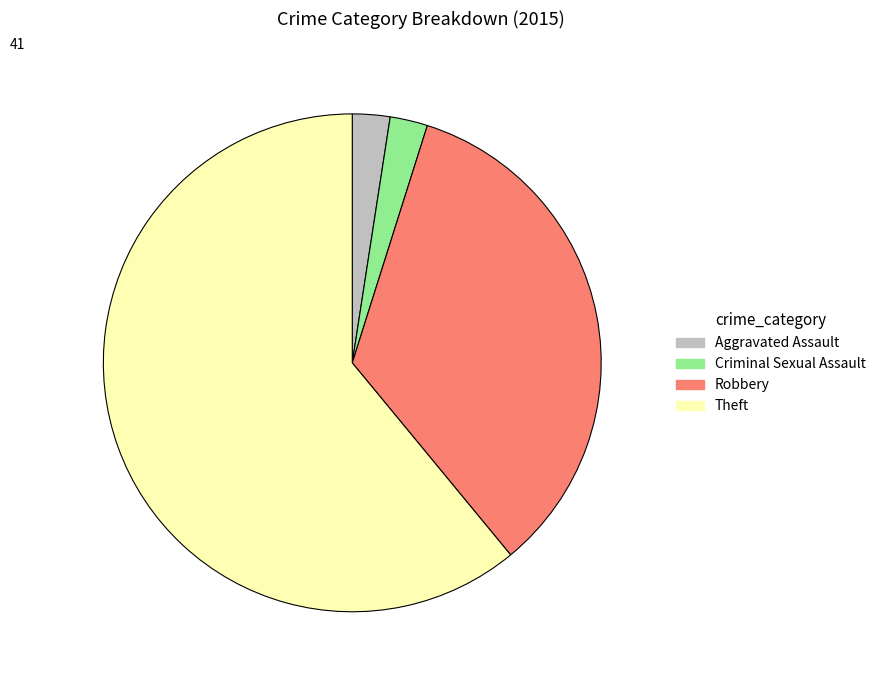

Is there any slice that represents more than half of the pie?

Yes